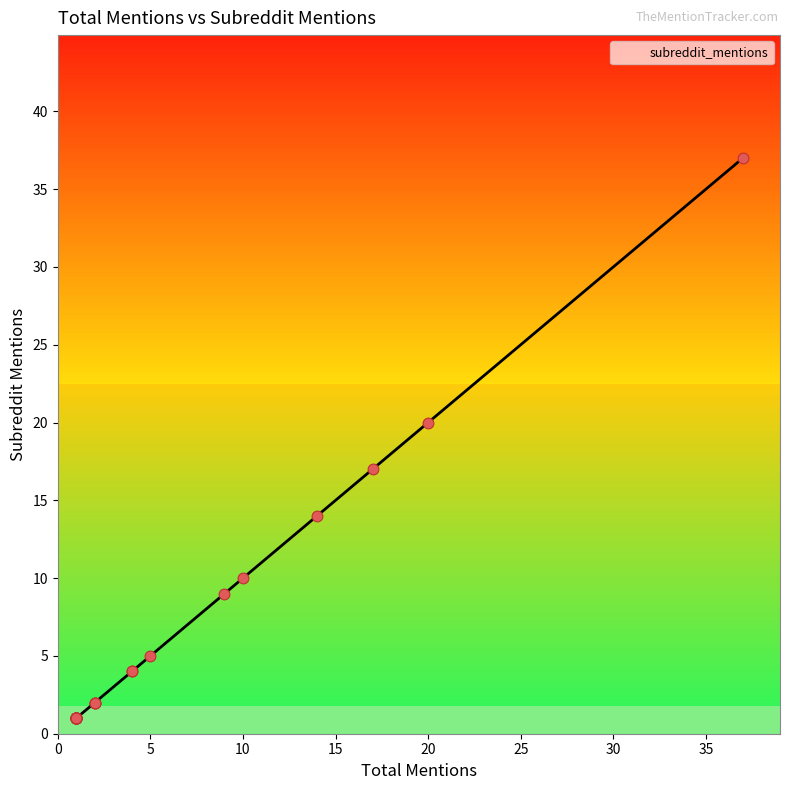

What is the change in value from 37 to 17?

-20